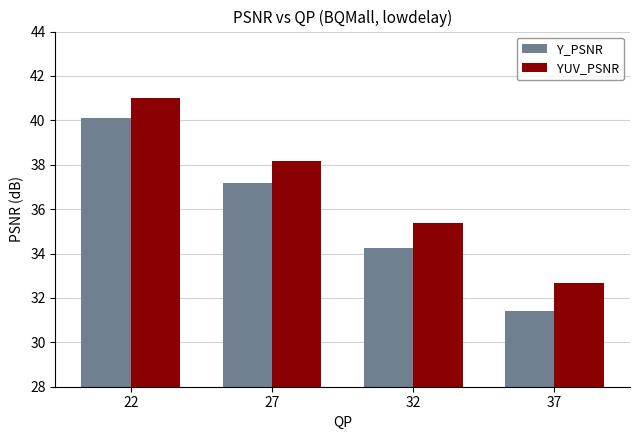

Count the number of data series in this chart.

2